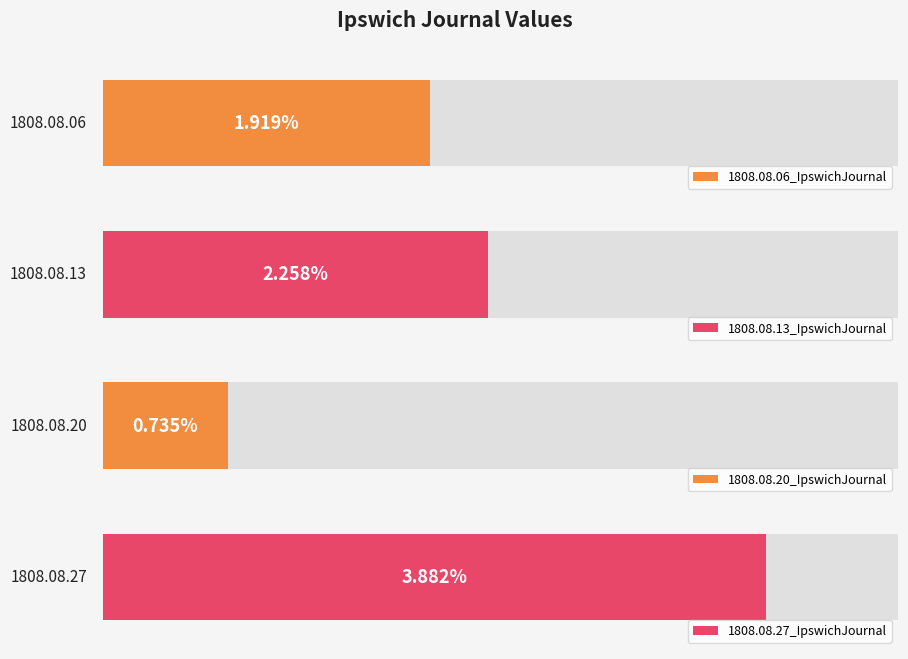

Are the bars horizontal?

Yes